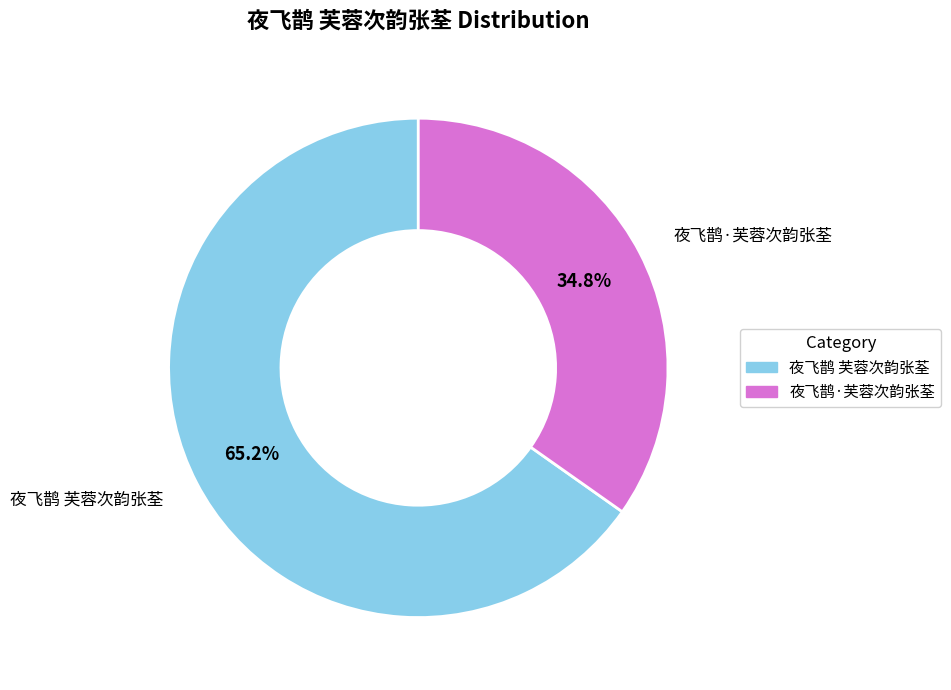

To the nearest percent, what percentage of the pie is 夜飞鹊·芙蓉次韵张荃?

35%